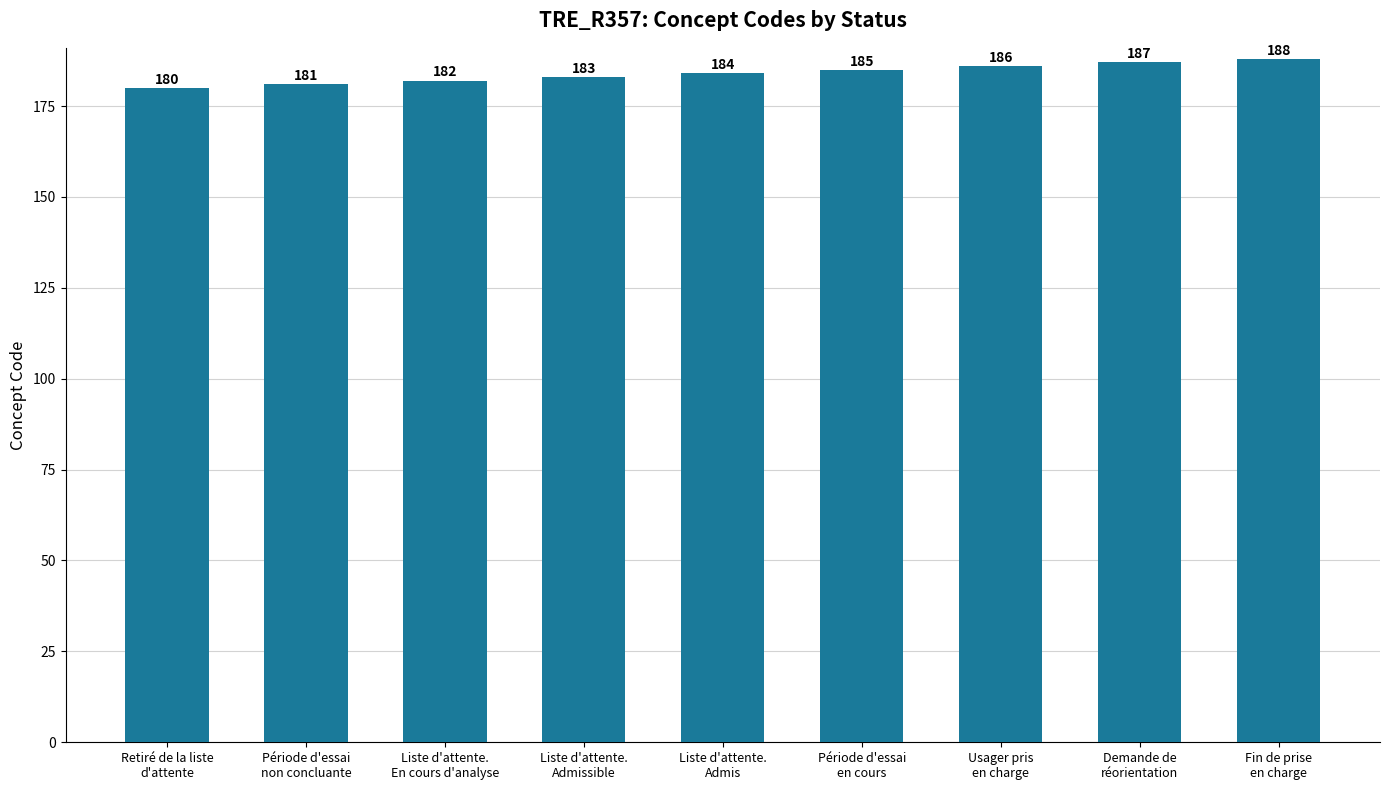

Which has a higher value, Liste d'attente.
Admis or Période d'essai
non concluante?

Liste d'attente.
Admis